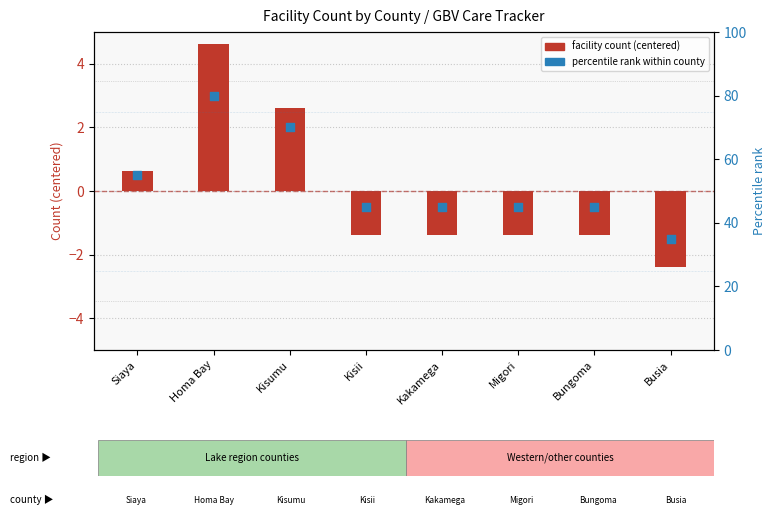

At which category is the sum across all series the highest?

Homa Bay